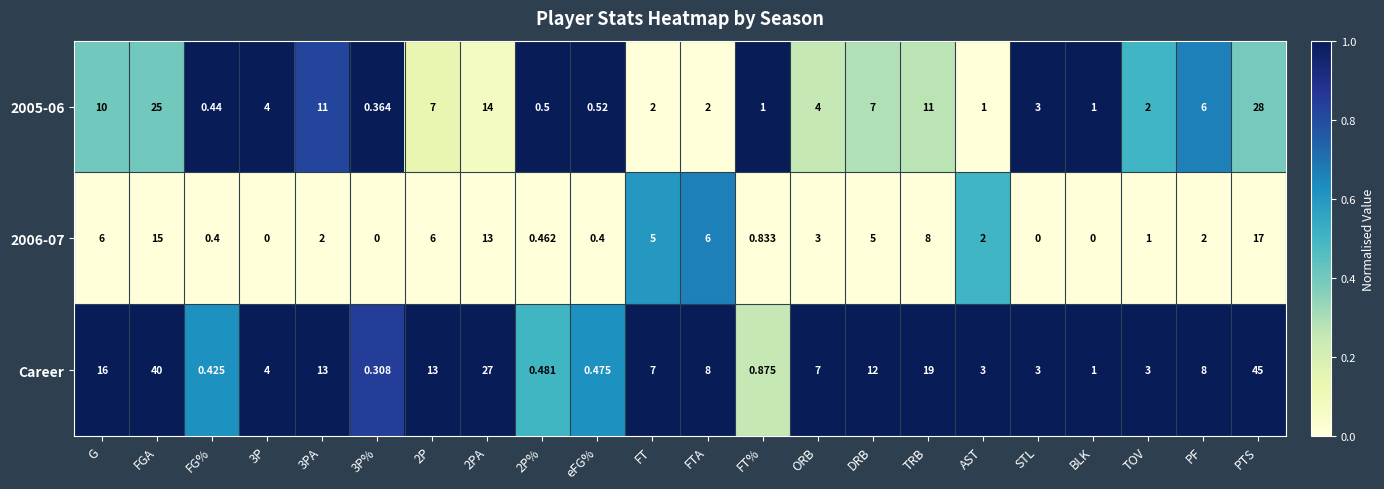

At which label does 2005-06 reach its peak?

PTS